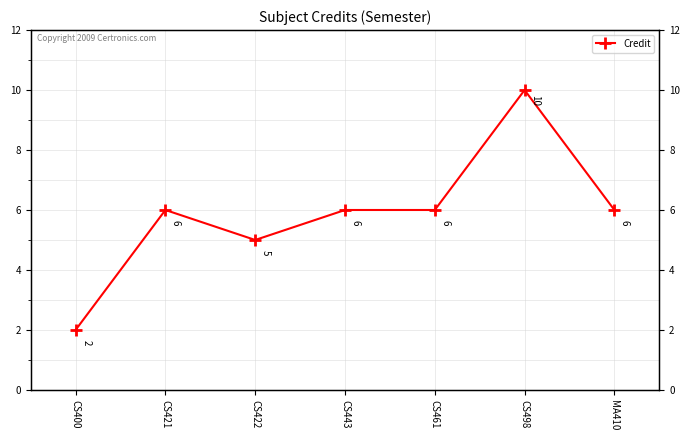

How many lines are shown in the chart?

1